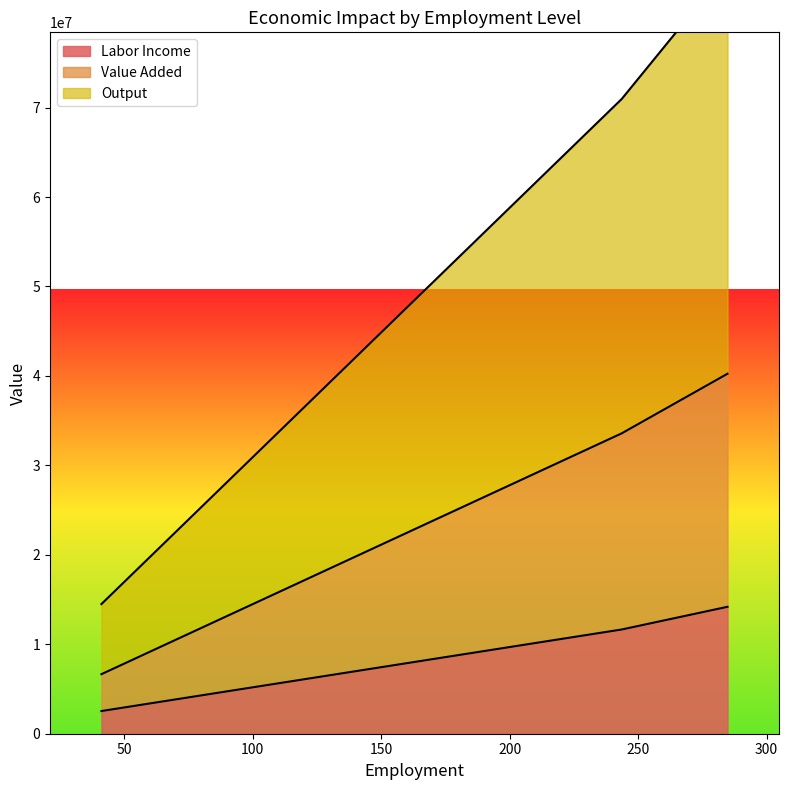

What are all the series names shown in the legend?

Labor Income, Value Added, Output